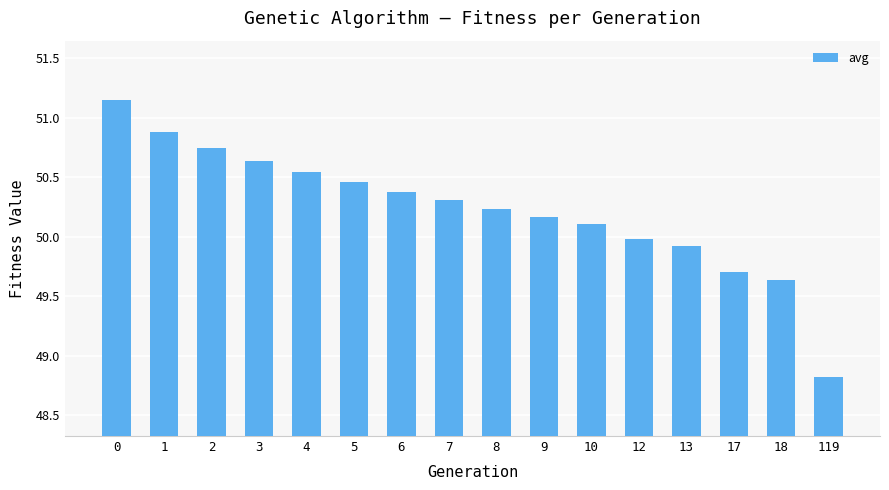

What is the difference between the maximum and minimum values?

2.3